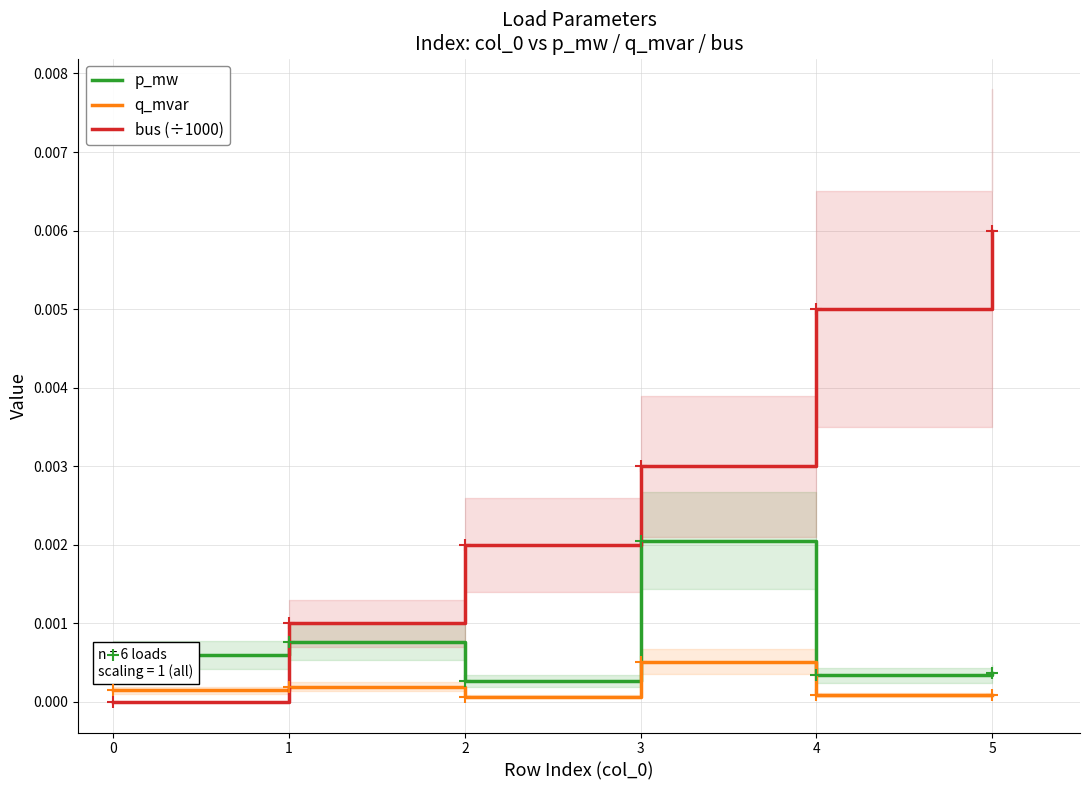

True or false: q_mvar and p_mw intersect in this chart.

False